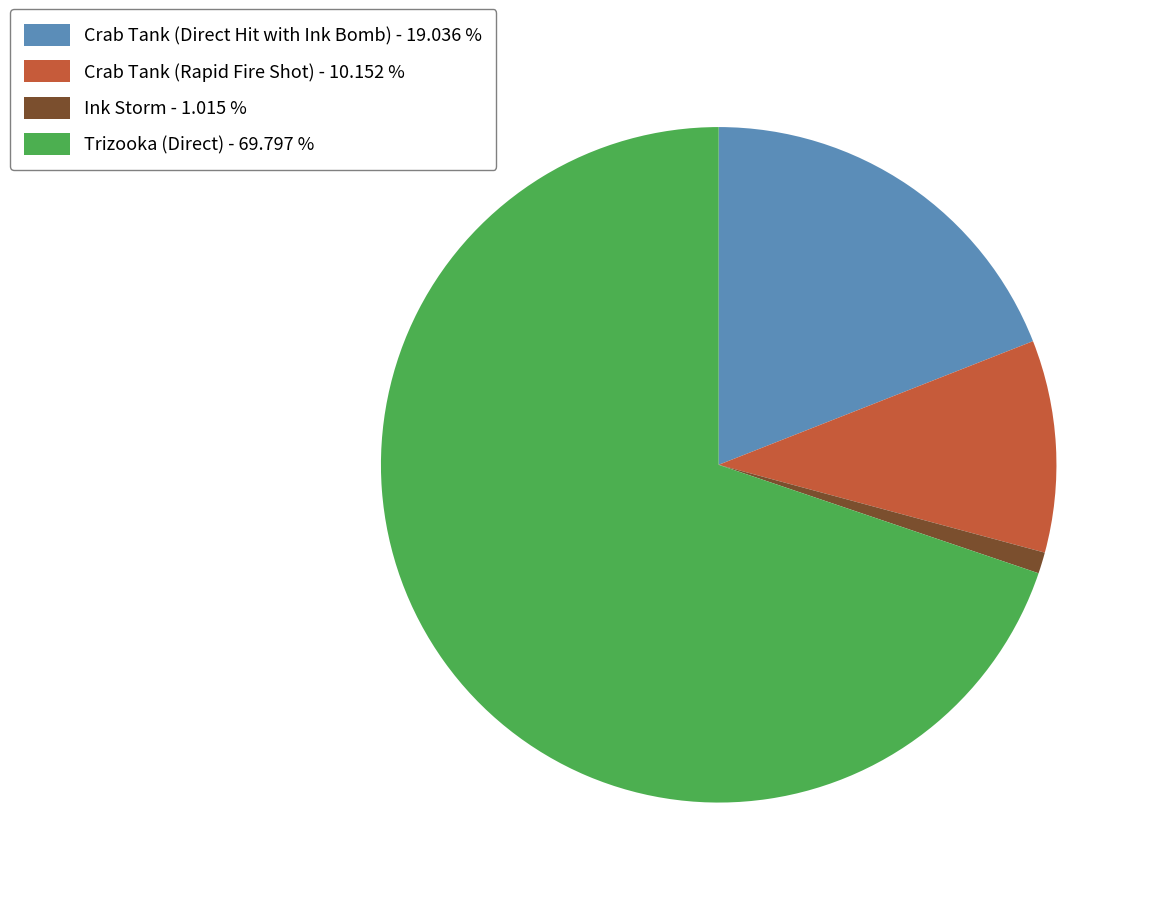

Approximately how many times larger is the value at Crab Tank (Direct Hit with Ink Bomb) compared to Trizooka (Direct)?

0.3